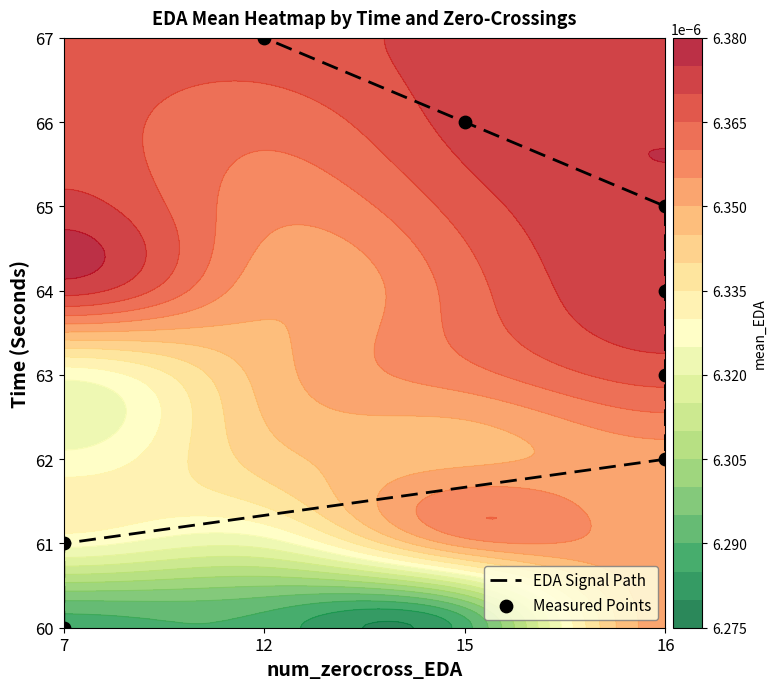

What is the difference between the maximum and second lowest values in the Measured Points series?

6